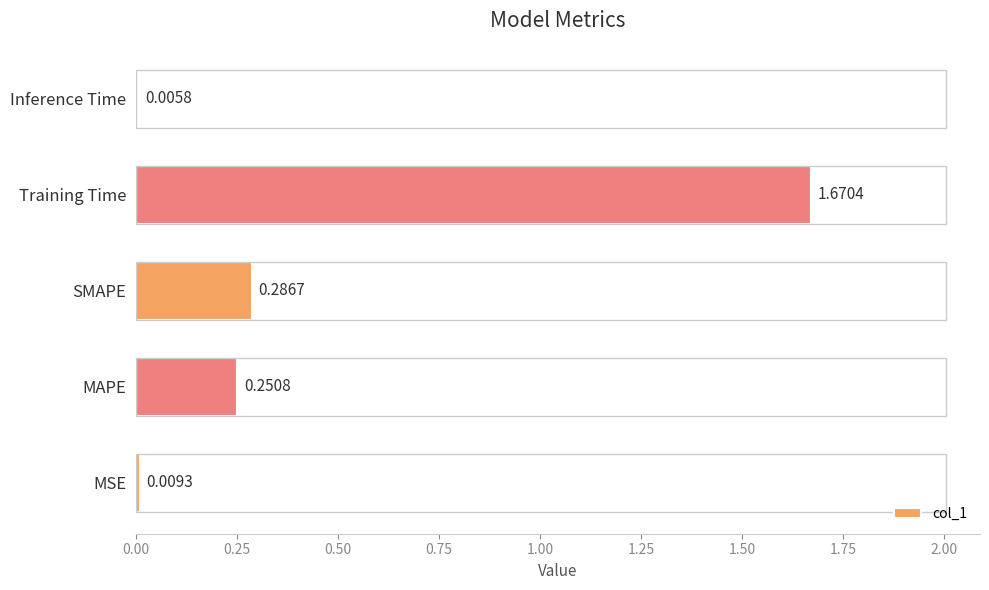

Count the number of categories in the chart.

5